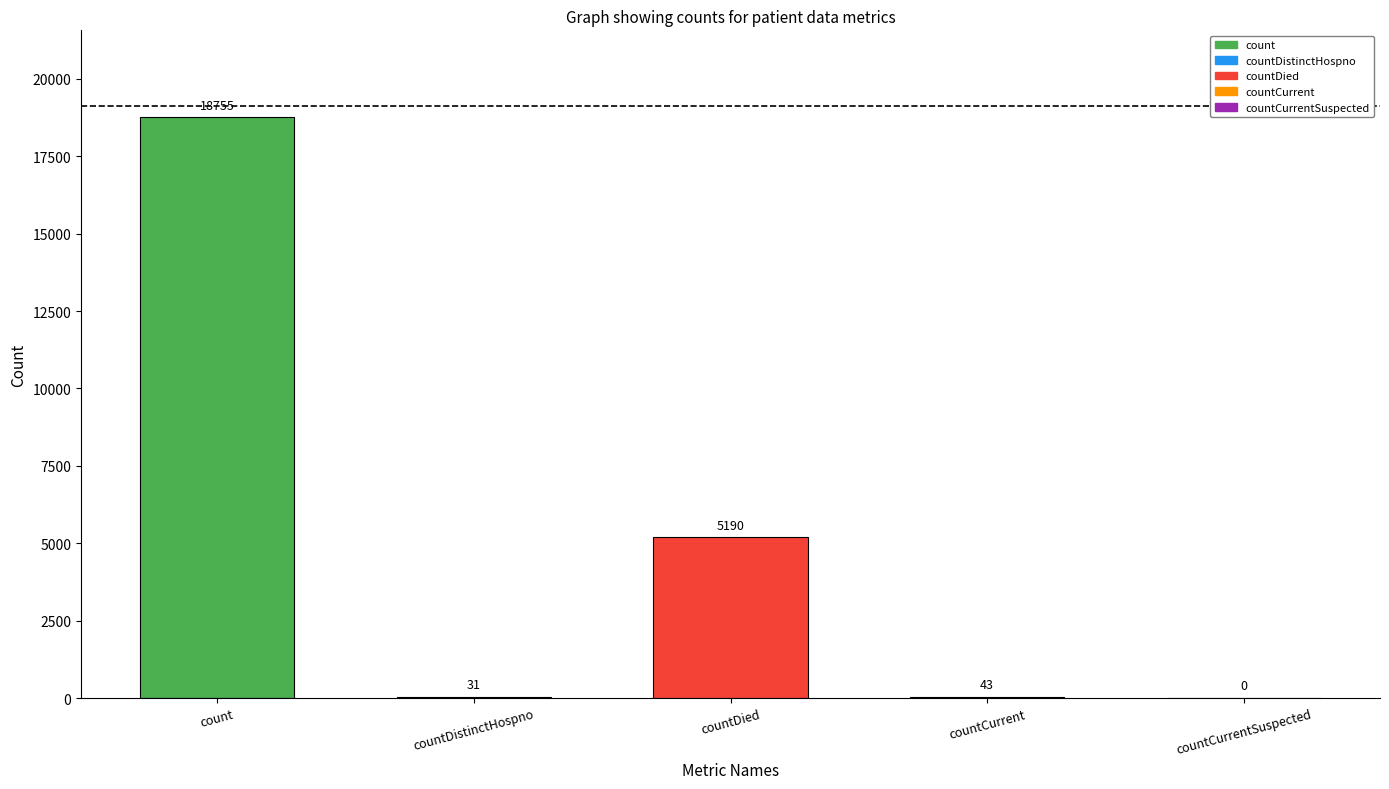

List the labels in order of value, smallest first.

countCurrentSuspected, countDistinctHospno, countCurrent, countDied, count